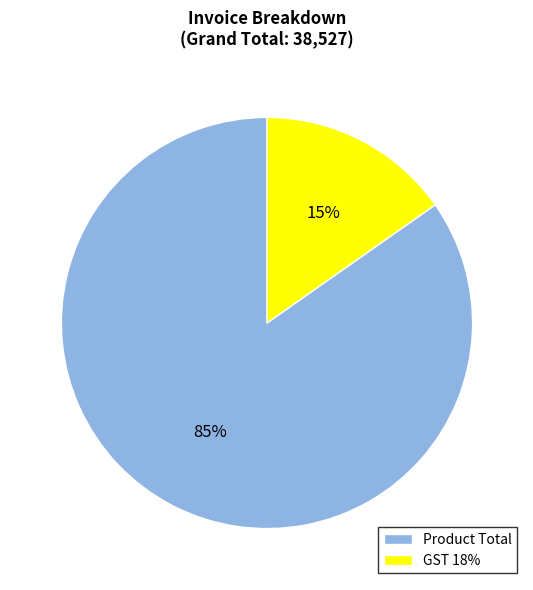

Which has a higher value, GST 18% or Product Total?

Product Total